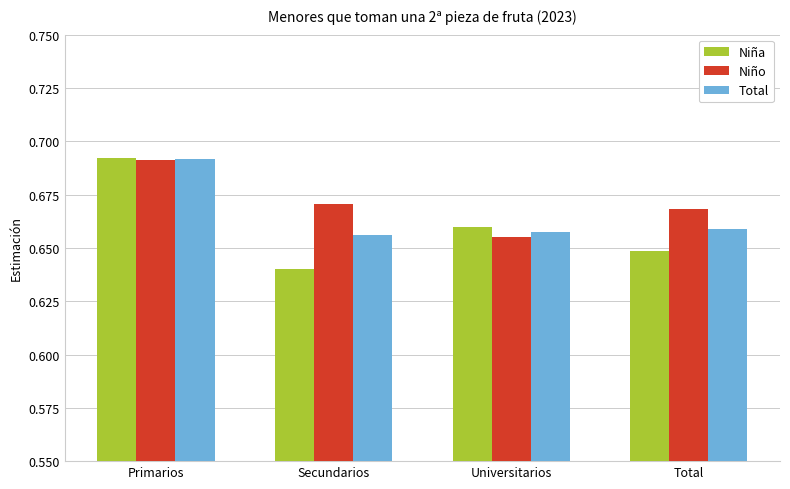

Which series has the largest range (max minus min)?

Niña